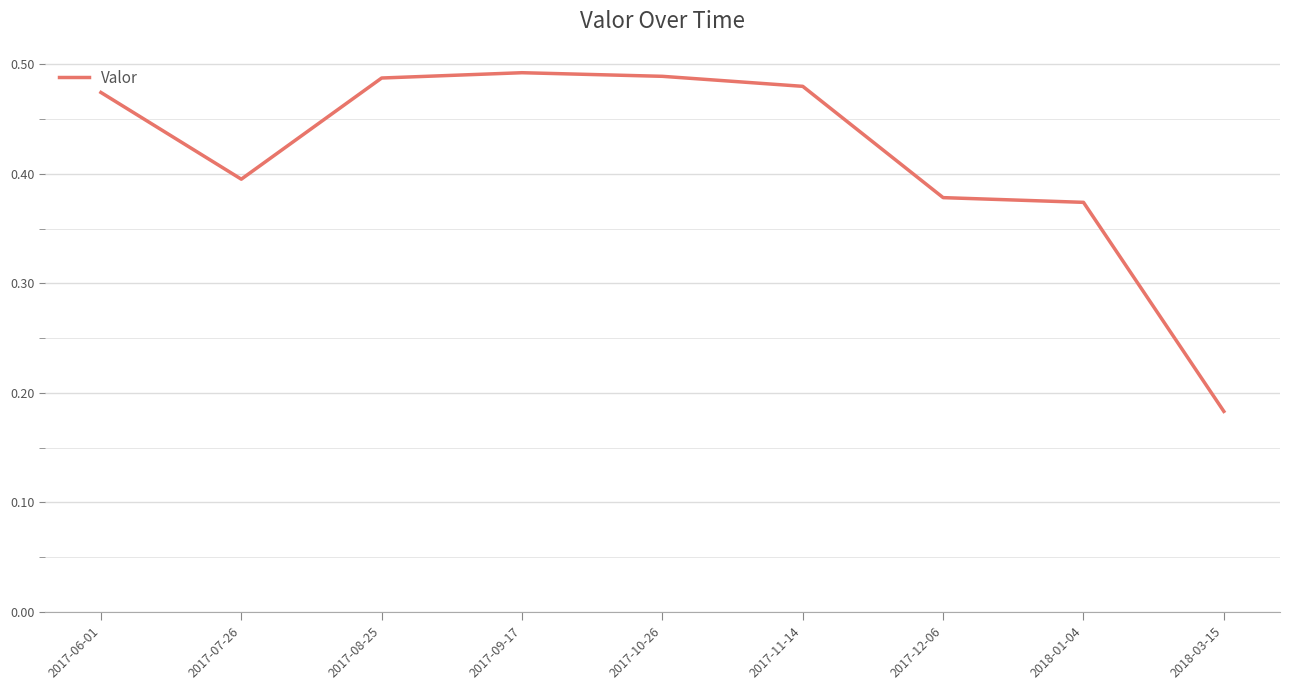

Which category has the lowest value across all series?

2018-03-15